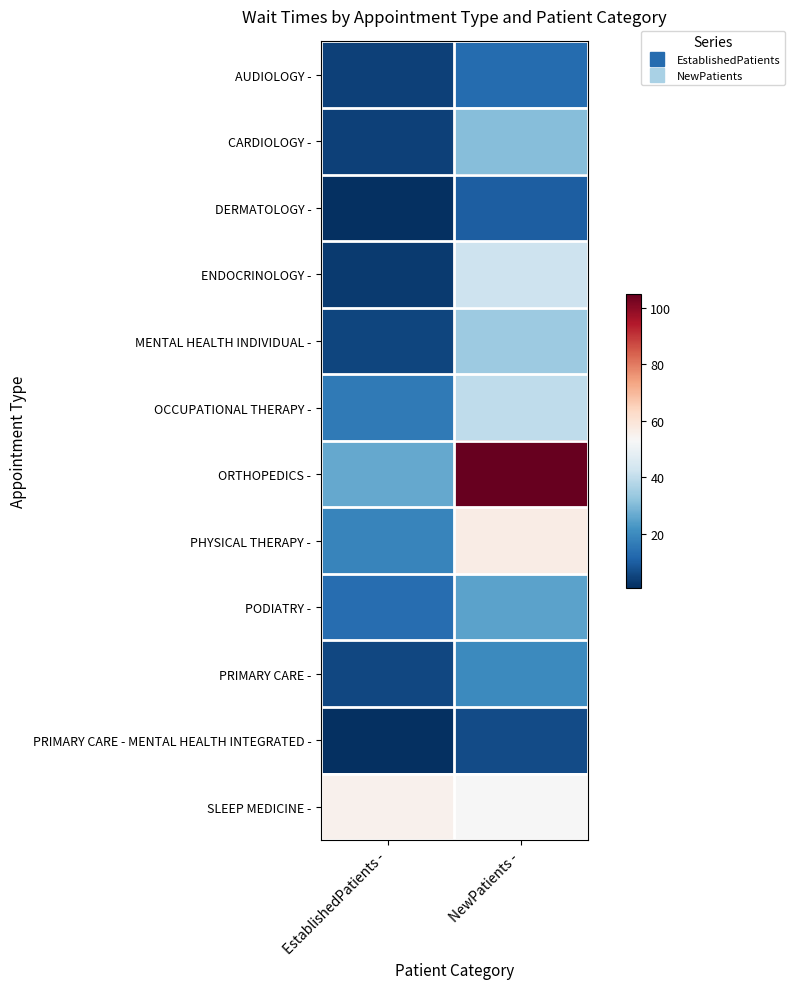

Reading left to right, transcribe all the data shown in this chart.

AUDIOLOGY -: EstablishedPatients -=4.2	NewPatients -=12.7
CARDIOLOGY -: EstablishedPatients -=4.2	NewPatients -=30.7
DERMATOLOGY -: EstablishedPatients -=0.8	NewPatients -=10.1
ENDOCRINOLOGY -: EstablishedPatients -=3.0	NewPatients -=42.0
MENTAL HEALTH INDIVIDUAL -: EstablishedPatients -=4.9	NewPatients -=33.8
OCCUPATIONAL THERAPY -: EstablishedPatients -=16.0	NewPatients -=39.6
ORTHOPEDICS -: EstablishedPatients -=26.2	NewPatients -=105.0
PHYSICAL THERAPY -: EstablishedPatients -=18.6	NewPatients -=56.6
PODIATRY -: EstablishedPatients -=13.1	NewPatients -=24.9
PRIMARY CARE -: EstablishedPatients -=5.5	NewPatients -=19.6
PRIMARY CARE - MENTAL HEALTH INTEGRATED -: EstablishedPatients -=1.2	NewPatients -=6.2
SLEEP MEDICINE -: EstablishedPatients -=55.0	NewPatients -=52.5